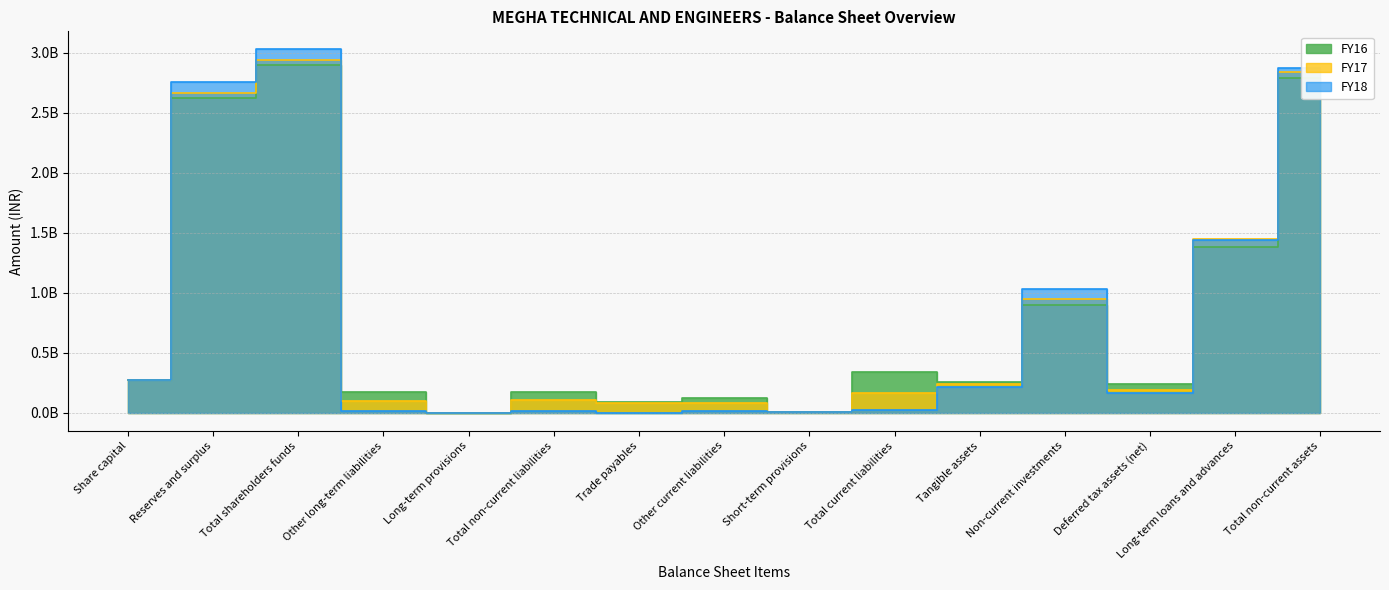

How many interior local valleys does the FY16 series have?

5